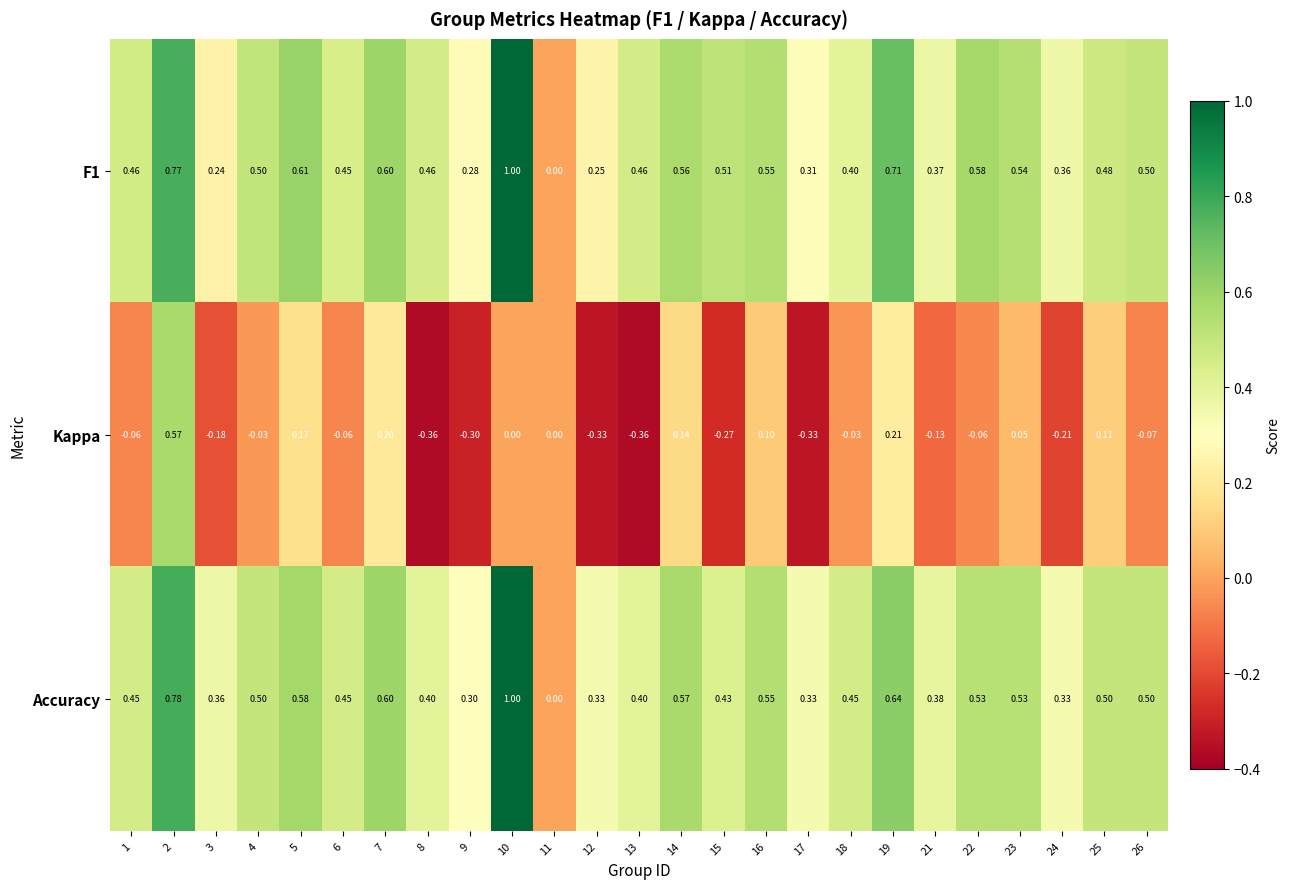

Which label corresponds to the largest value in the chart?

10